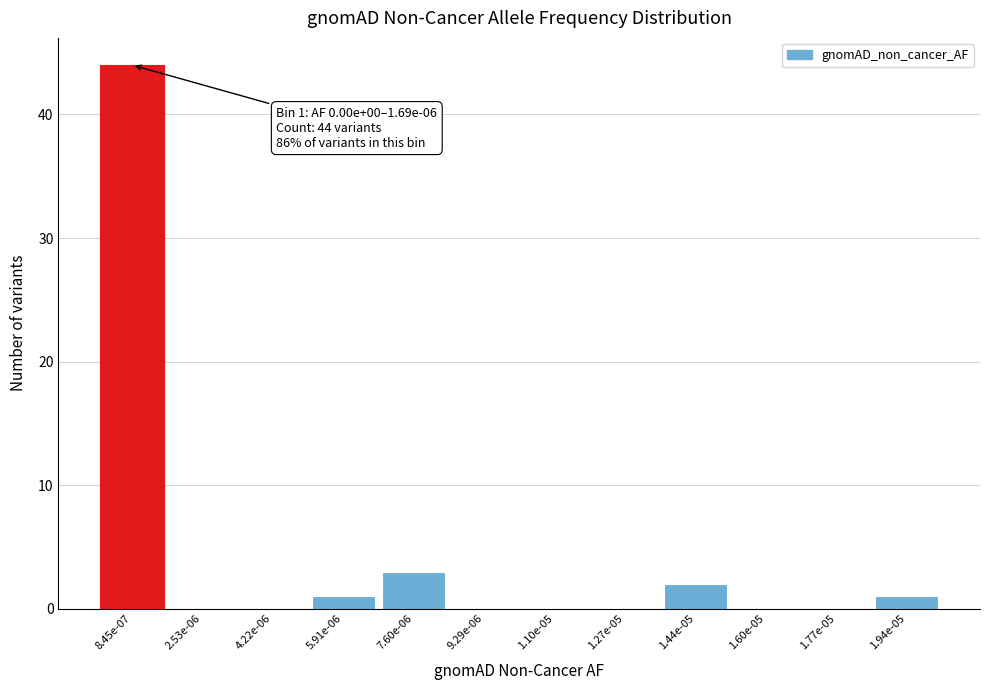

Reading left to right, extract all data points from this chart.

8.45e-07=44	2.53e-06=0	4.22e-06=0	5.91e-06=1	7.60e-06=3	9.29e-06=0	1.10e-05=0	1.27e-05=0	1.44e-05=2	1.60e-05=0	1.77e-05=0	1.94e-05=1